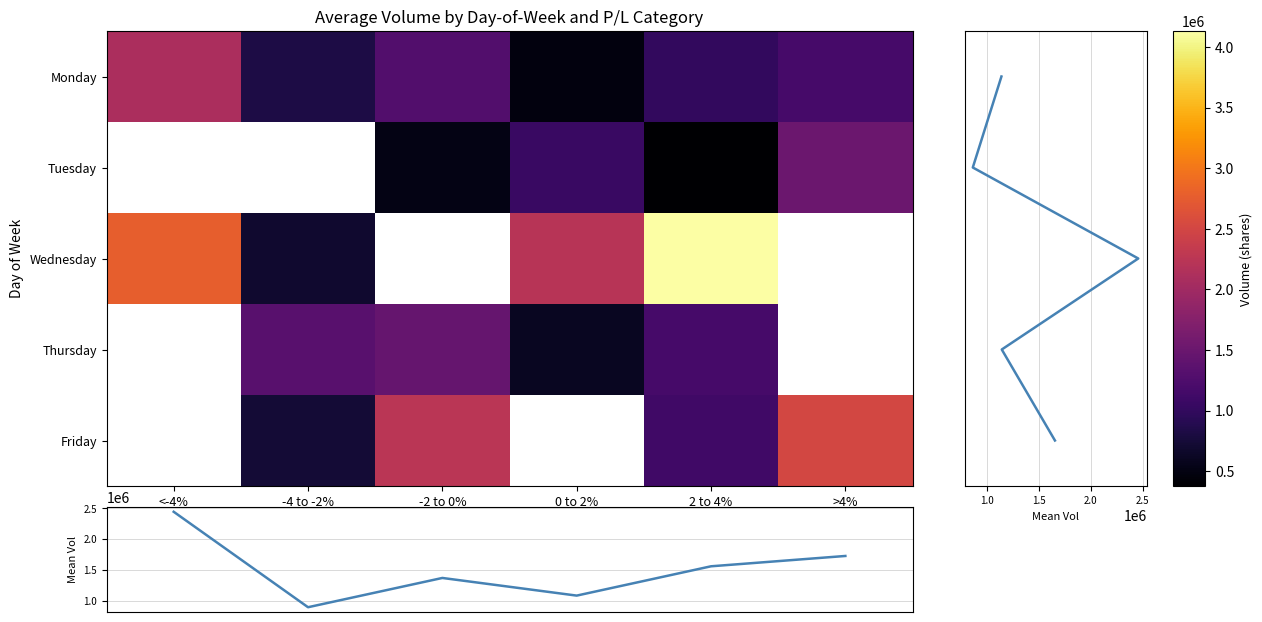

How many Friday values are between 742767 and 1123964?

2